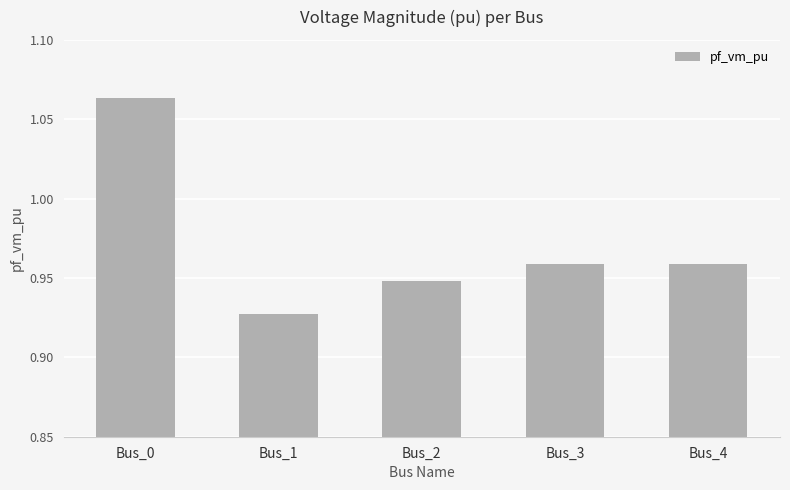

How many data points does each series have?

5